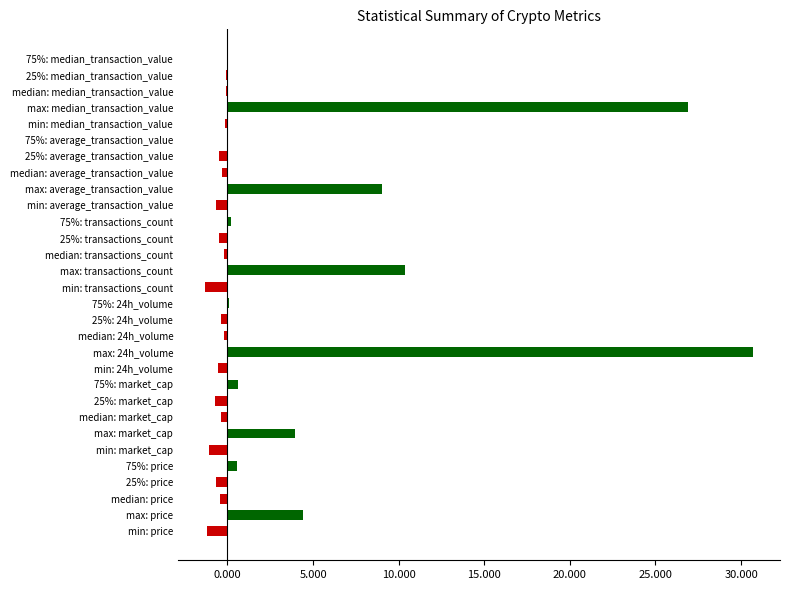

At which label is the value closest to 14?

max: transactions_count